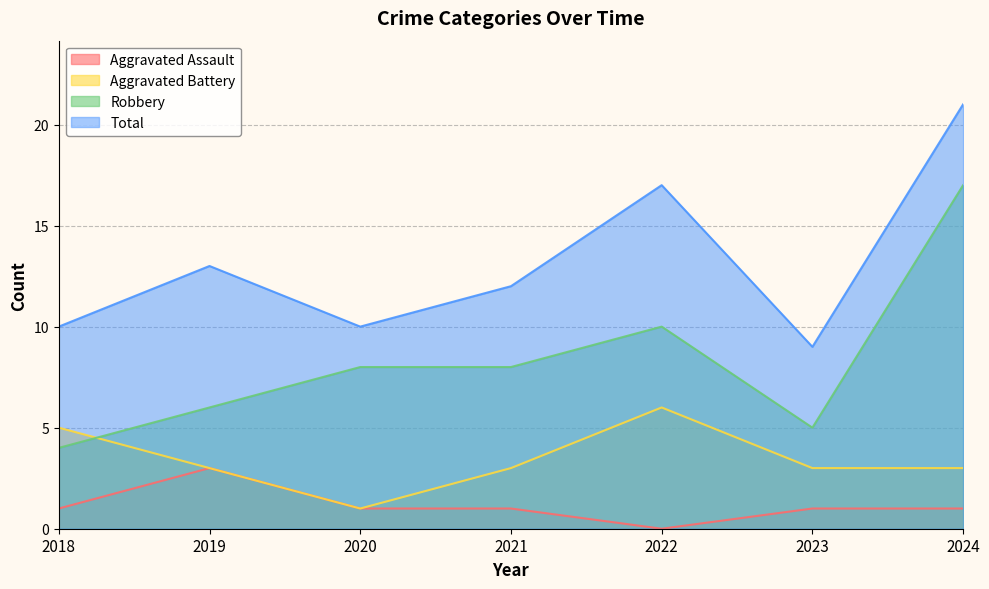

Where is Aggravated Assault nearest to the value 1?

2018